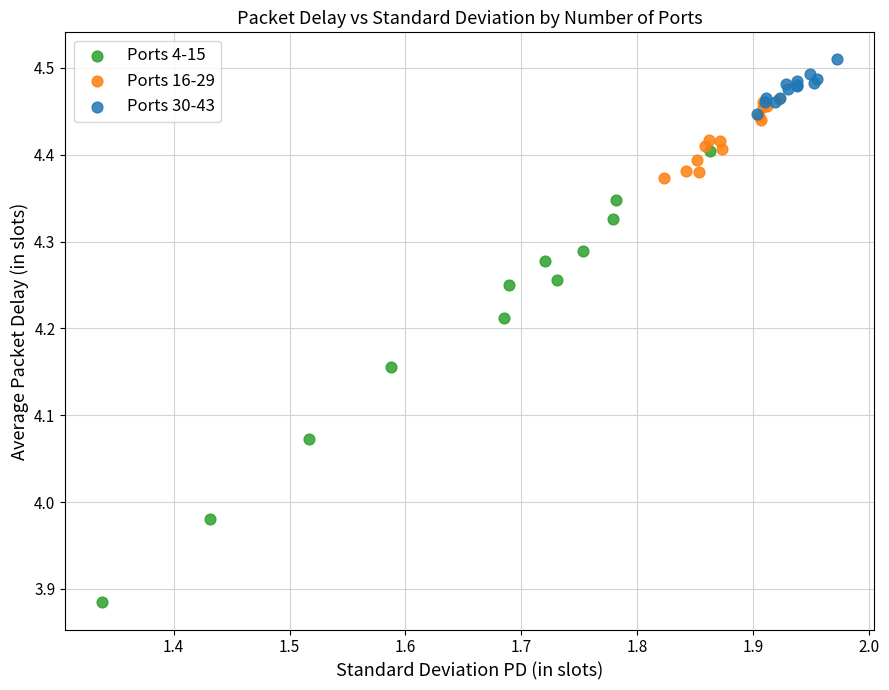

Which series contains the highest Y value?

Ports 30-43